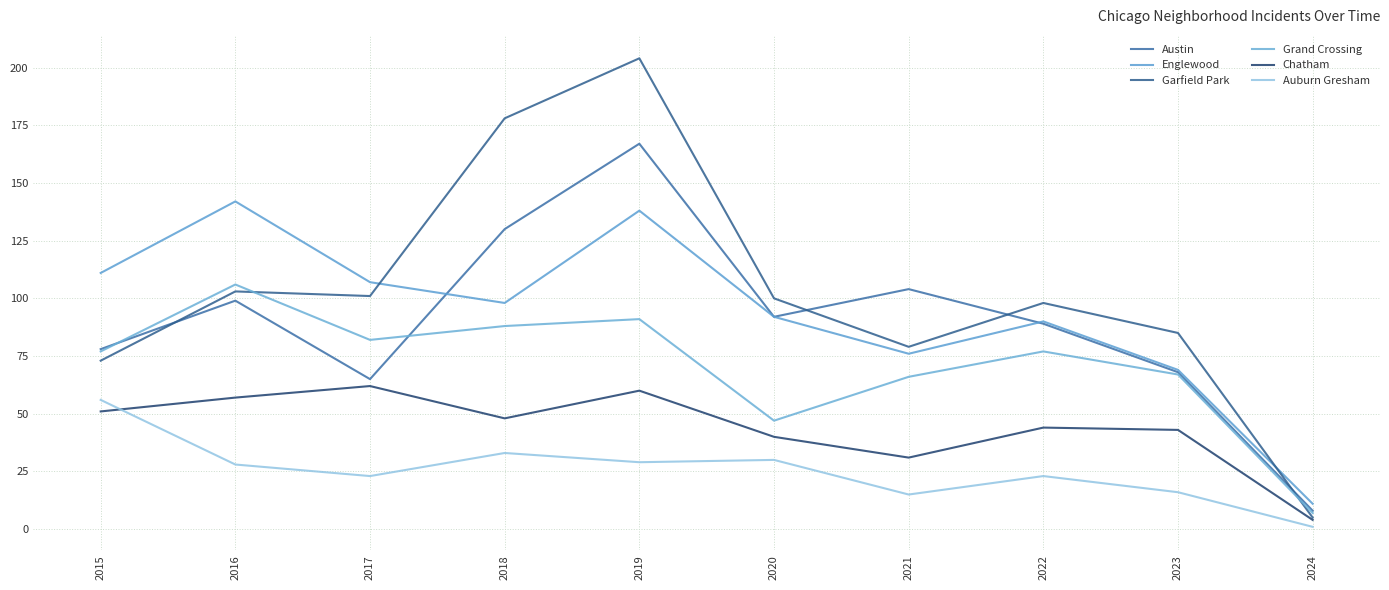

What is the average value of the Englewood series?

93